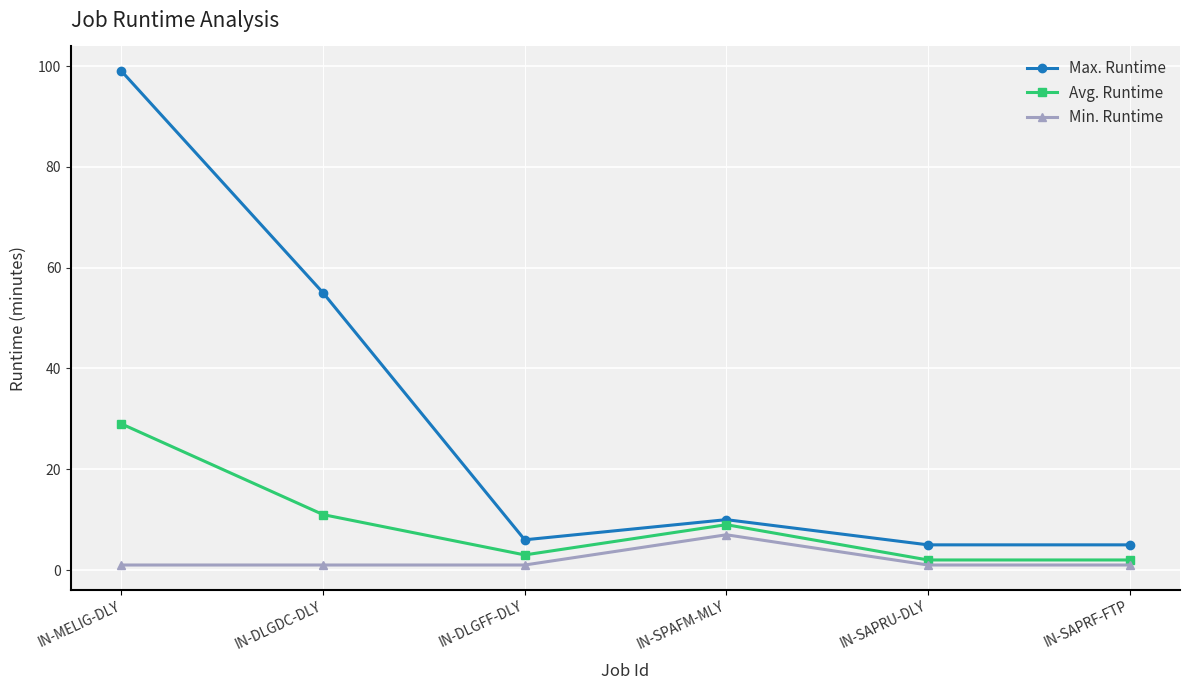

Reading left to right, list all the values displayed in this chart.

Max. Runtime: 99	55	6	10	5	5
Avg. Runtime: 29	11	3	9	2	2
Min. Runtime: 1	1	1	7	1	1